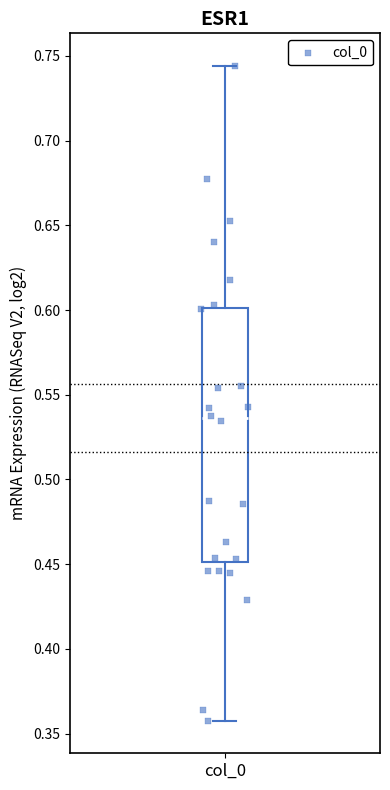

Where does the median line of the box for col_0 sit on the y-axis? The values are not printed on the chart, so give them approximately, as read against the axis.

0.535